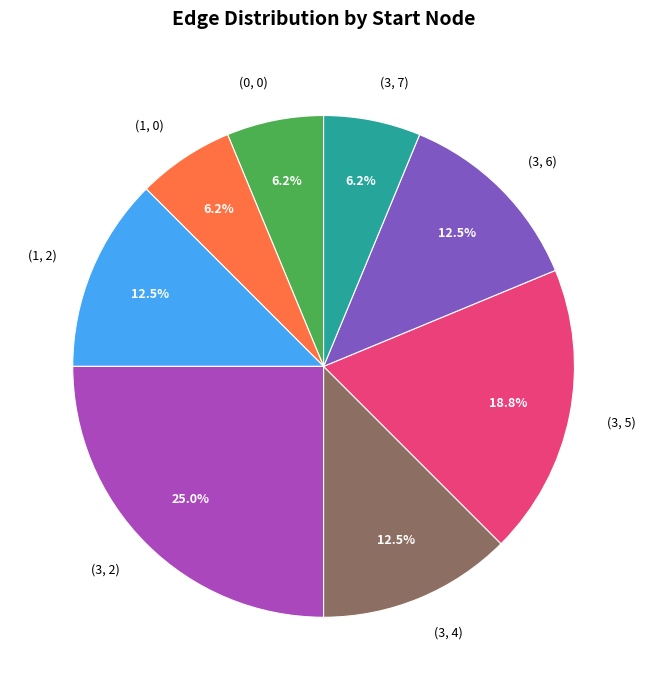

How many segments does this pie chart have?

8